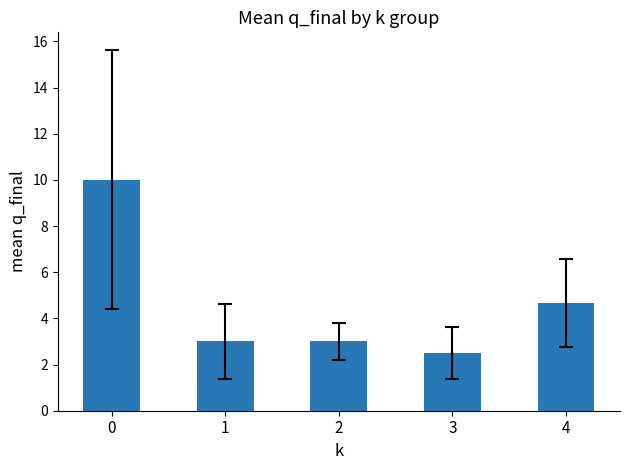

What is the sum of all values?

23.2